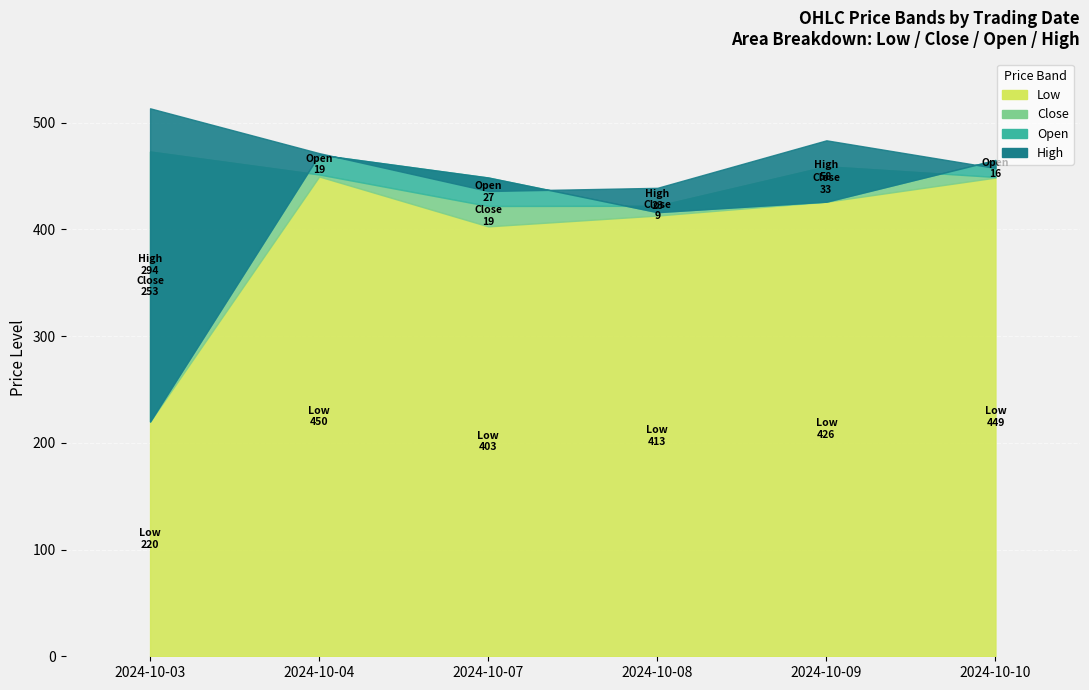

What is the value of the Close point at the 5th from the left?

459.2